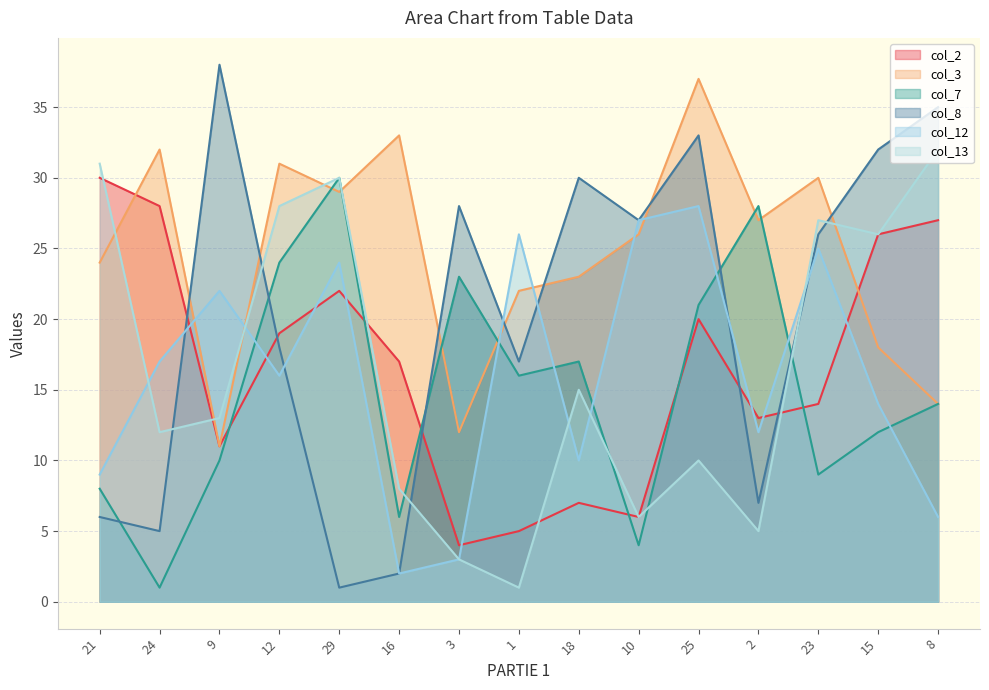

Between 15 and 2, which is larger?

15